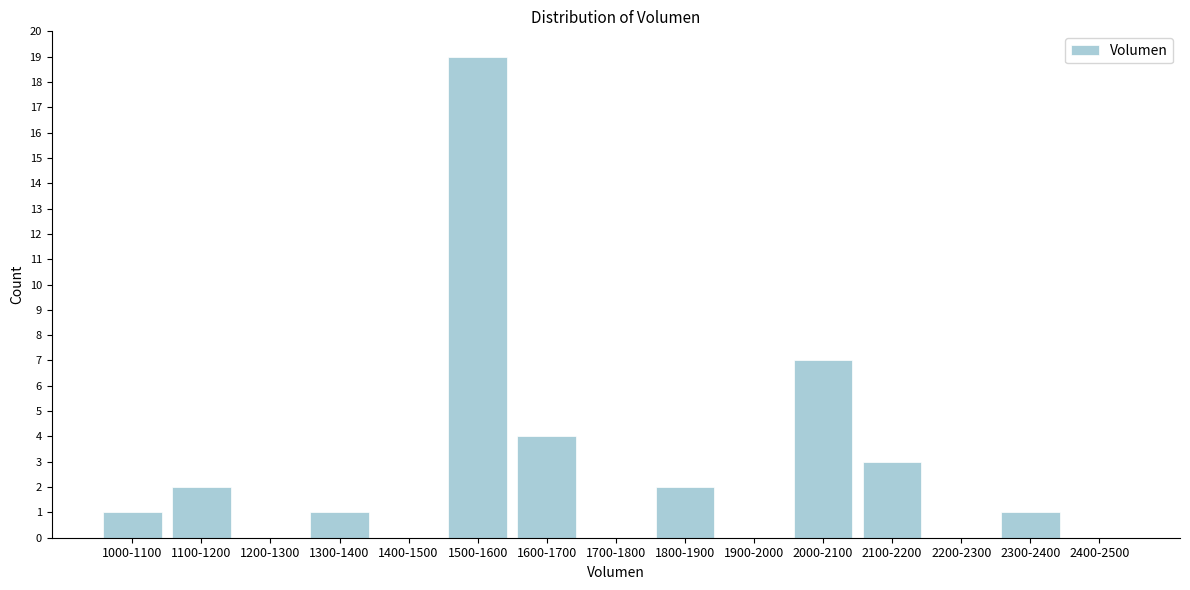

Reading right to left, what are all the values shown in this chart?

2400-2500=0	2300-2400=1	2200-2300=0	2100-2200=3	2000-2100=7	1900-2000=0	1800-1900=2	1700-1800=0	1600-1700=4	1500-1600=19	1400-1500=0	1300-1400=1	1200-1300=0	1100-1200=2	1000-1100=1